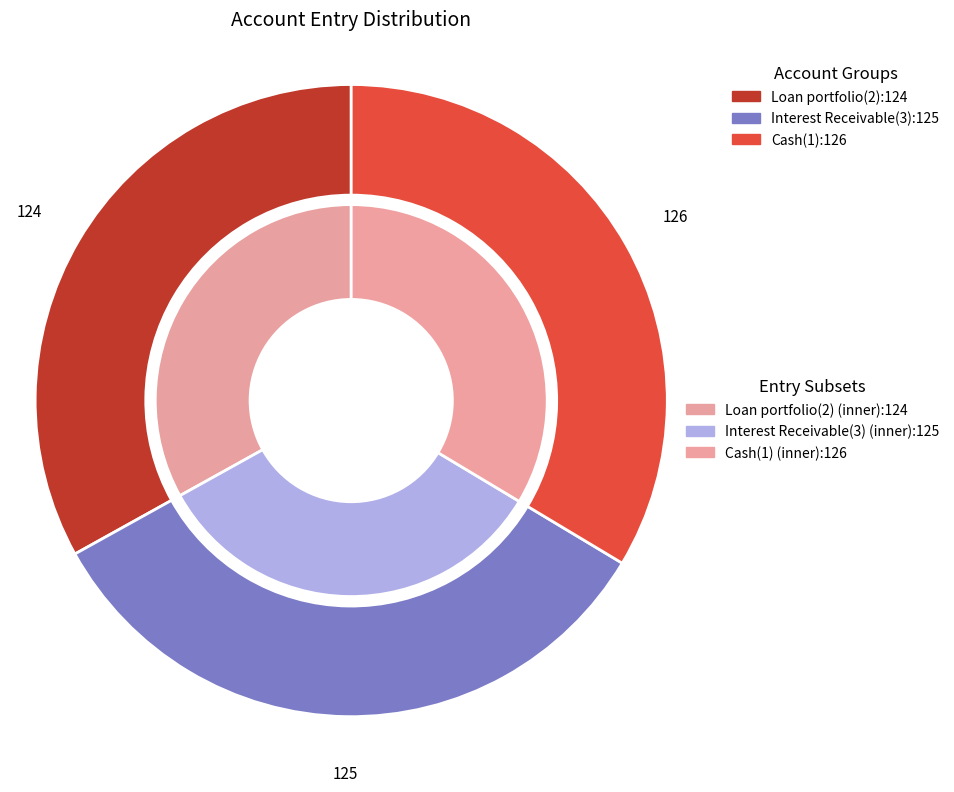

Which slice is the smallest?

Loan portfolio(2)